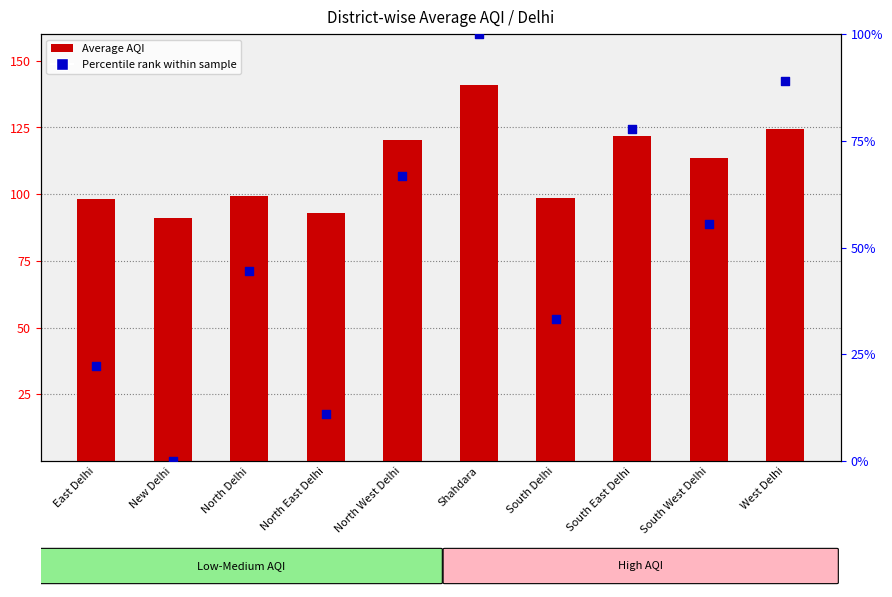

What are all the series names shown in the legend?

Average AQI, Percentile rank within sample